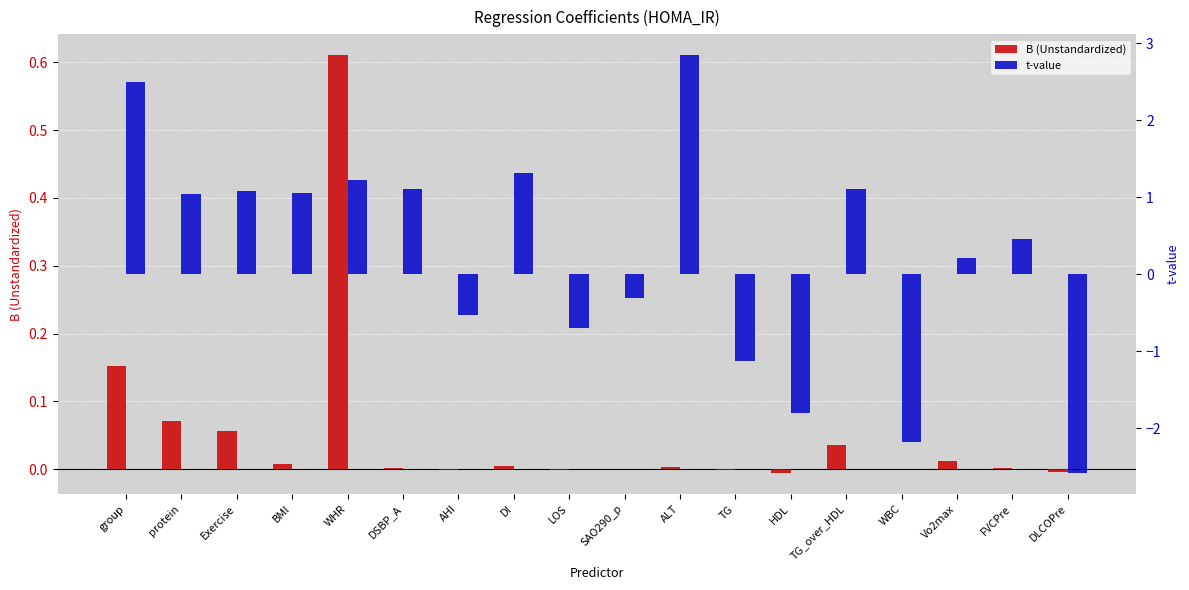

At which category is the sum across all series the highest?

ALT